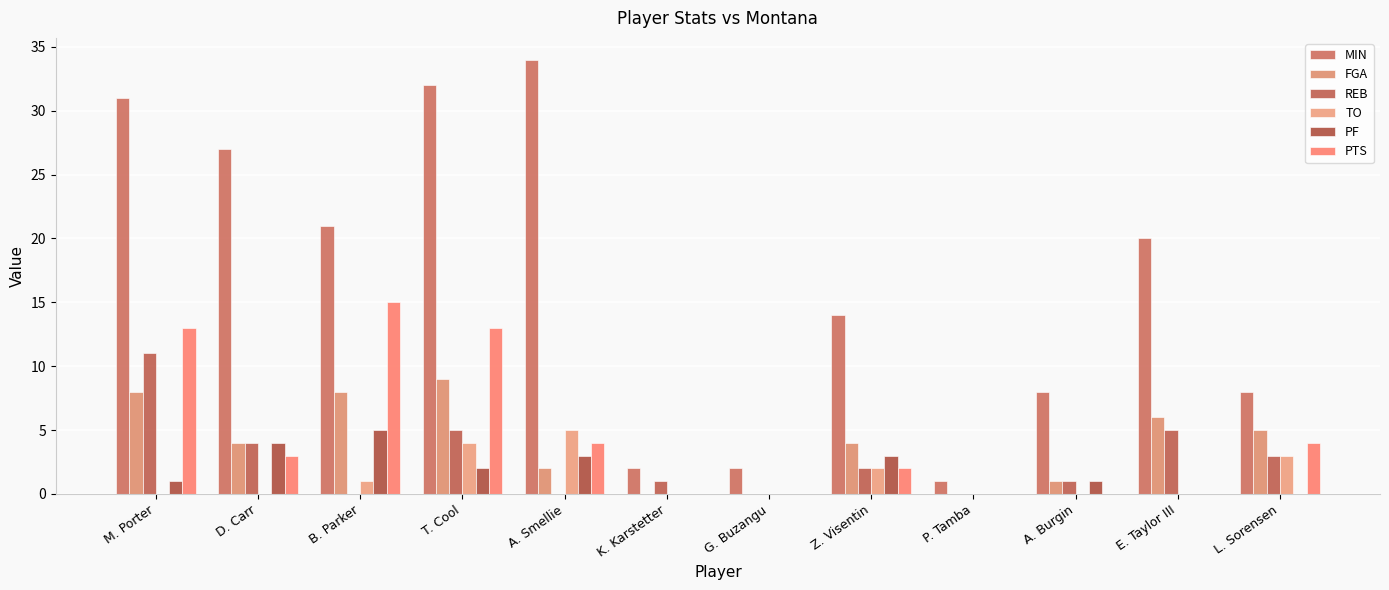

Reading right to left, extract all data points from this chart.

MIN: L. Sorensen=8	E. Taylor III=20	A. Burgin=8	P. Tamba=1	Z. Visentin=14	G. Buzangu=2	K. Karstetter=2	A. Smellie=34	T. Cool=32	B. Parker=21	D. Carr=27	M. Porter=31
FGA: L. Sorensen=5	E. Taylor III=6	A. Burgin=1	P. Tamba=0	Z. Visentin=4	G. Buzangu=0	K. Karstetter=0	A. Smellie=2	T. Cool=9	B. Parker=8	D. Carr=4	M. Porter=8
REB: L. Sorensen=3	E. Taylor III=5	A. Burgin=1	P. Tamba=0	Z. Visentin=2	G. Buzangu=0	K. Karstetter=1	A. Smellie=0	T. Cool=5	B. Parker=0	D. Carr=4	M. Porter=11
TO: L. Sorensen=3	E. Taylor III=0	A. Burgin=0	P. Tamba=0	Z. Visentin=2	G. Buzangu=0	K. Karstetter=0	A. Smellie=5	T. Cool=4	B. Parker=1	D. Carr=0	M. Porter=0
PF: L. Sorensen=0	E. Taylor III=0	A. Burgin=1	P. Tamba=0	Z. Visentin=3	G. Buzangu=0	K. Karstetter=0	A. Smellie=3	T. Cool=2	B. Parker=5	D. Carr=4	M. Porter=1
PTS: L. Sorensen=4	E. Taylor III=0	A. Burgin=0	P. Tamba=0	Z. Visentin=2	G. Buzangu=0	K. Karstetter=0	A. Smellie=4	T. Cool=13	B. Parker=15	D. Carr=3	M. Porter=13